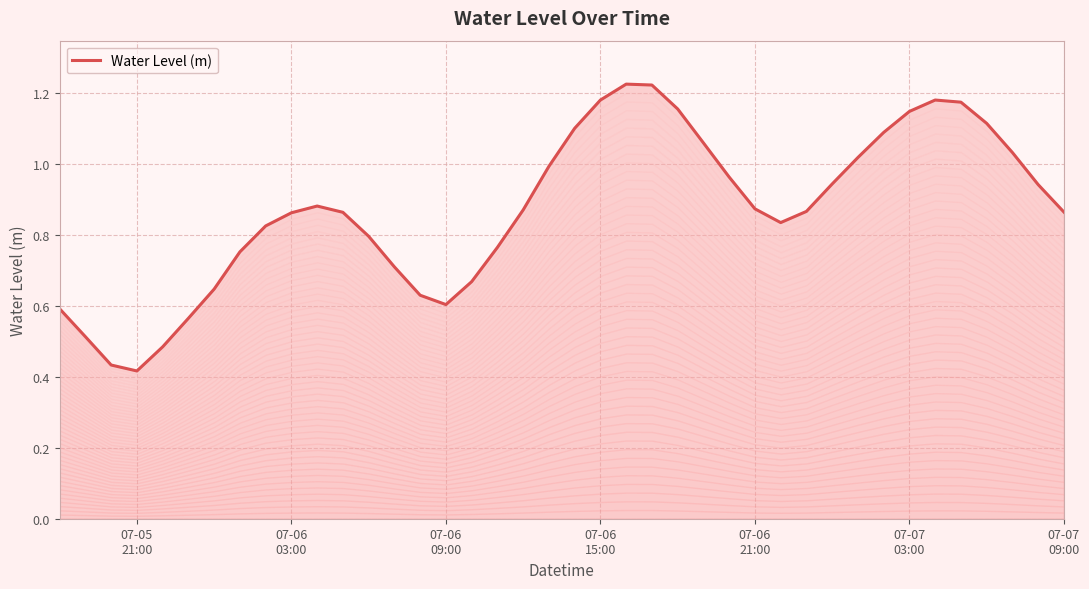

What is the sum of all values?

34.9